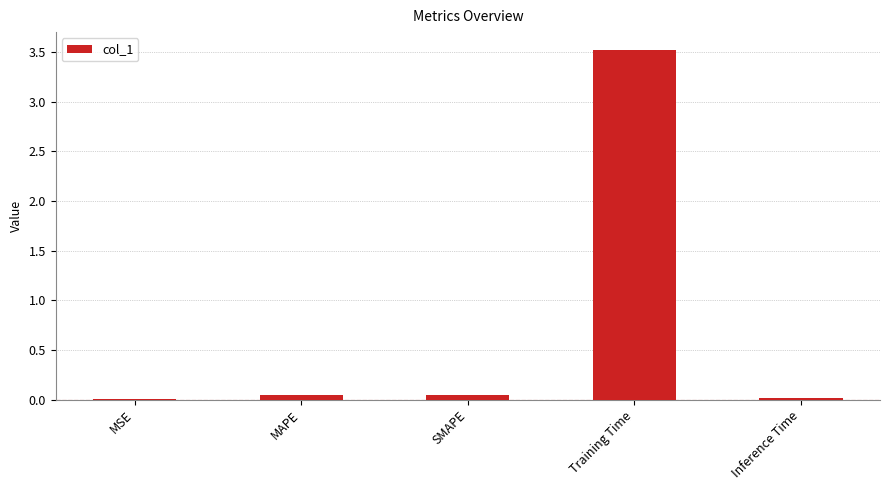

The chart shows a value of 0.0 at SMAPE. True or false?

True